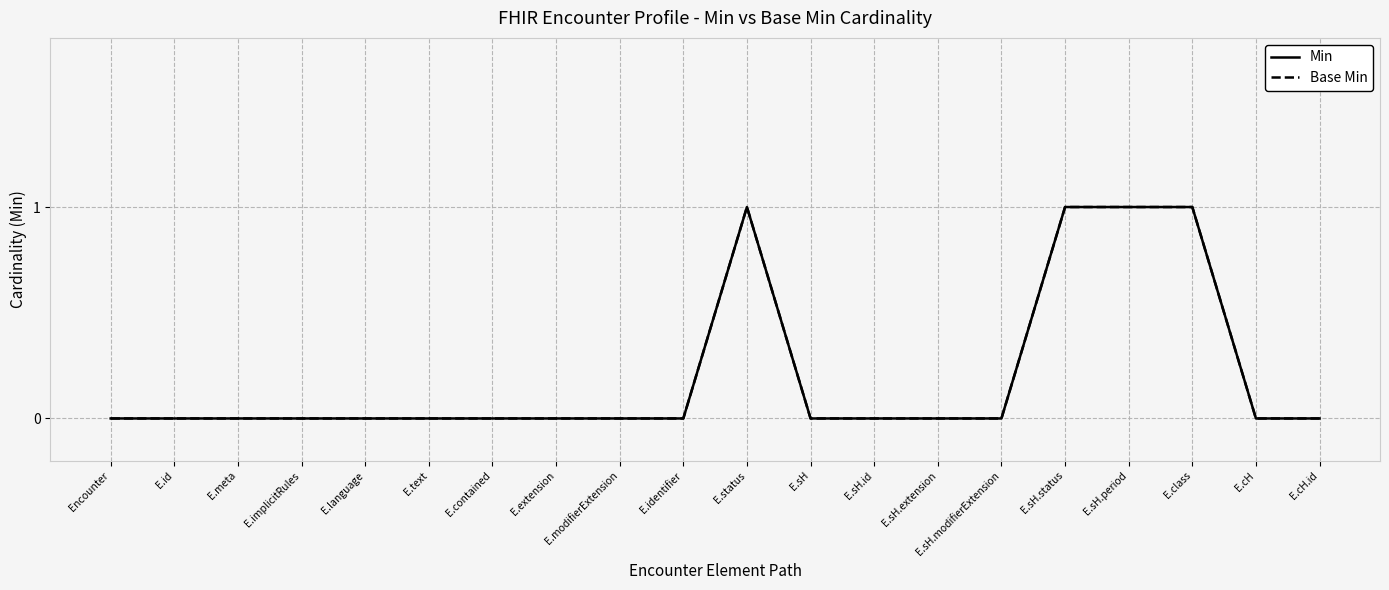

Does the chart have visible grid lines?

Yes